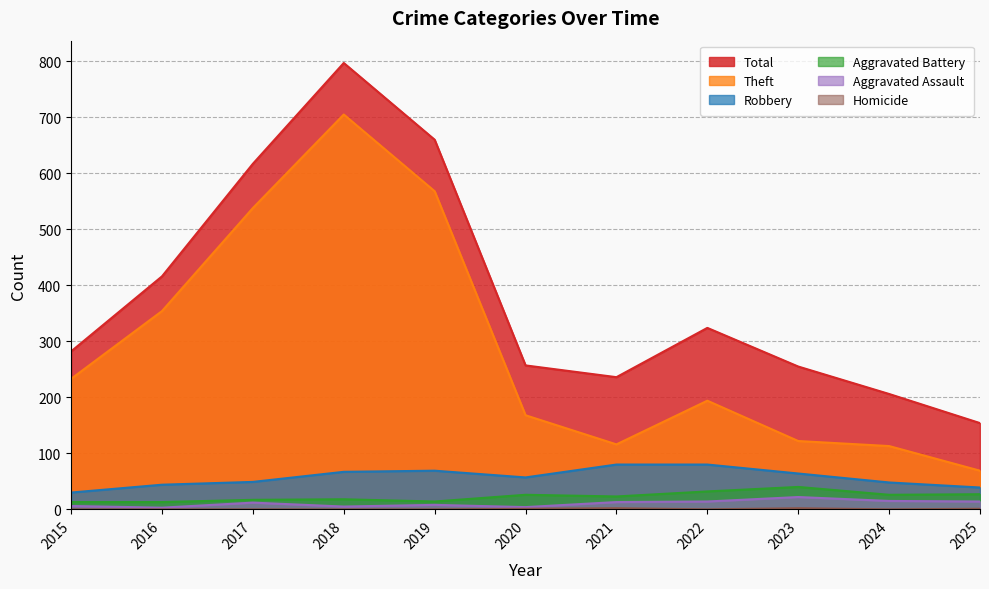

List the labels in order of Aggravated Battery value, largest first.

2023, 2022, 2025, 2020, 2024, 2021, 2018, 2017, 2019, 2015, 2016